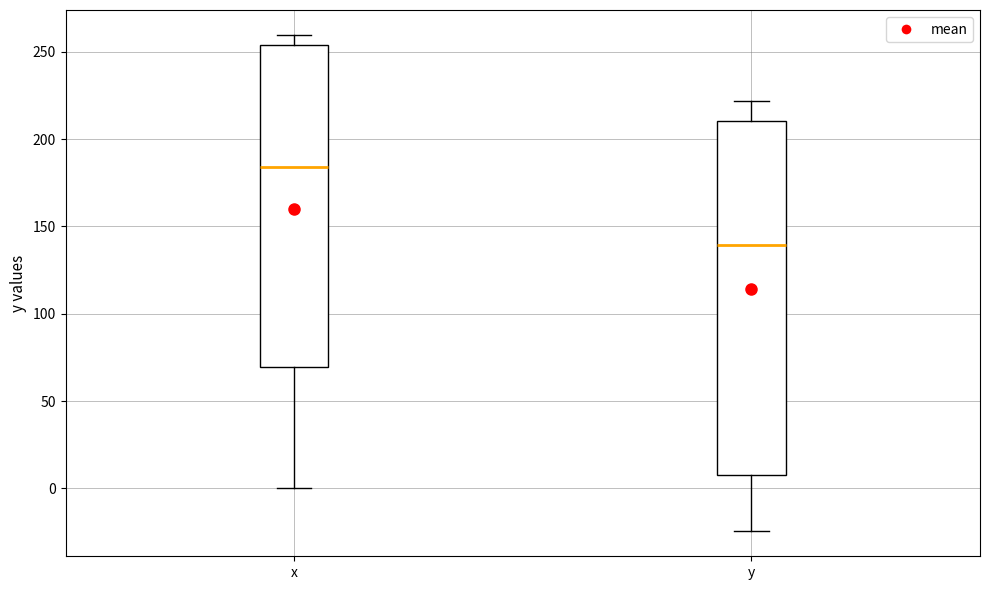

Which box is the tallest, from its lower edge to its upper edge?

y